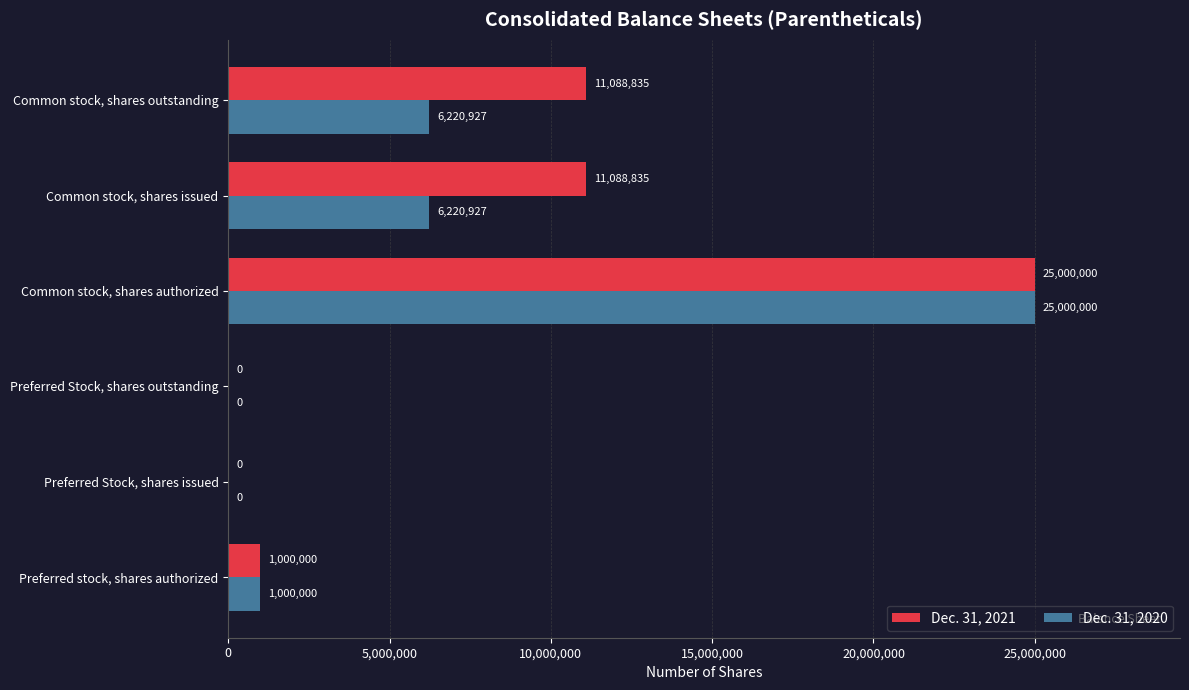

At which category is the sum across all series the highest?

Common stock, shares authorized